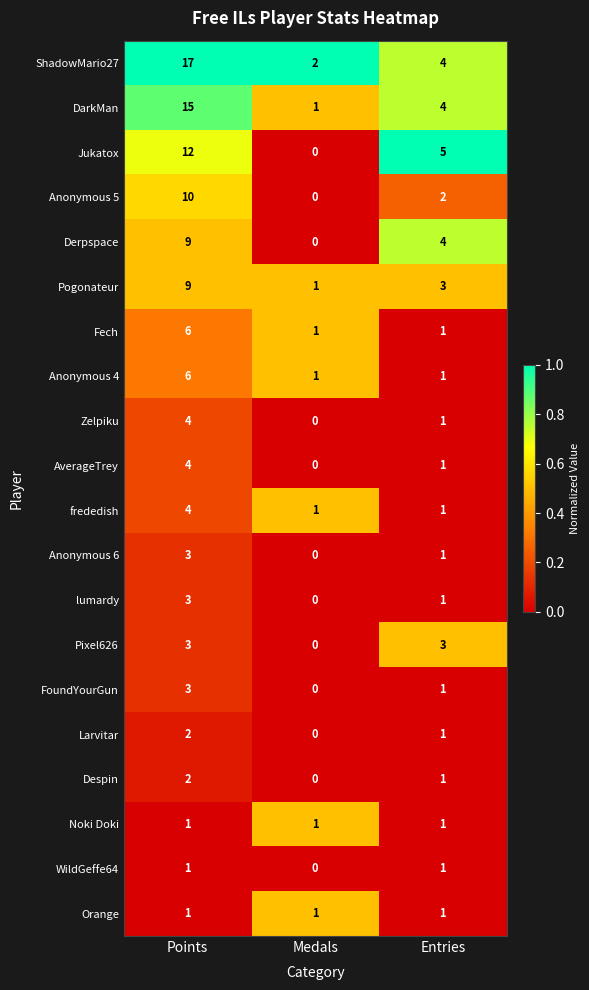

Which series changed the most between Medals and Entries?

Jukatox